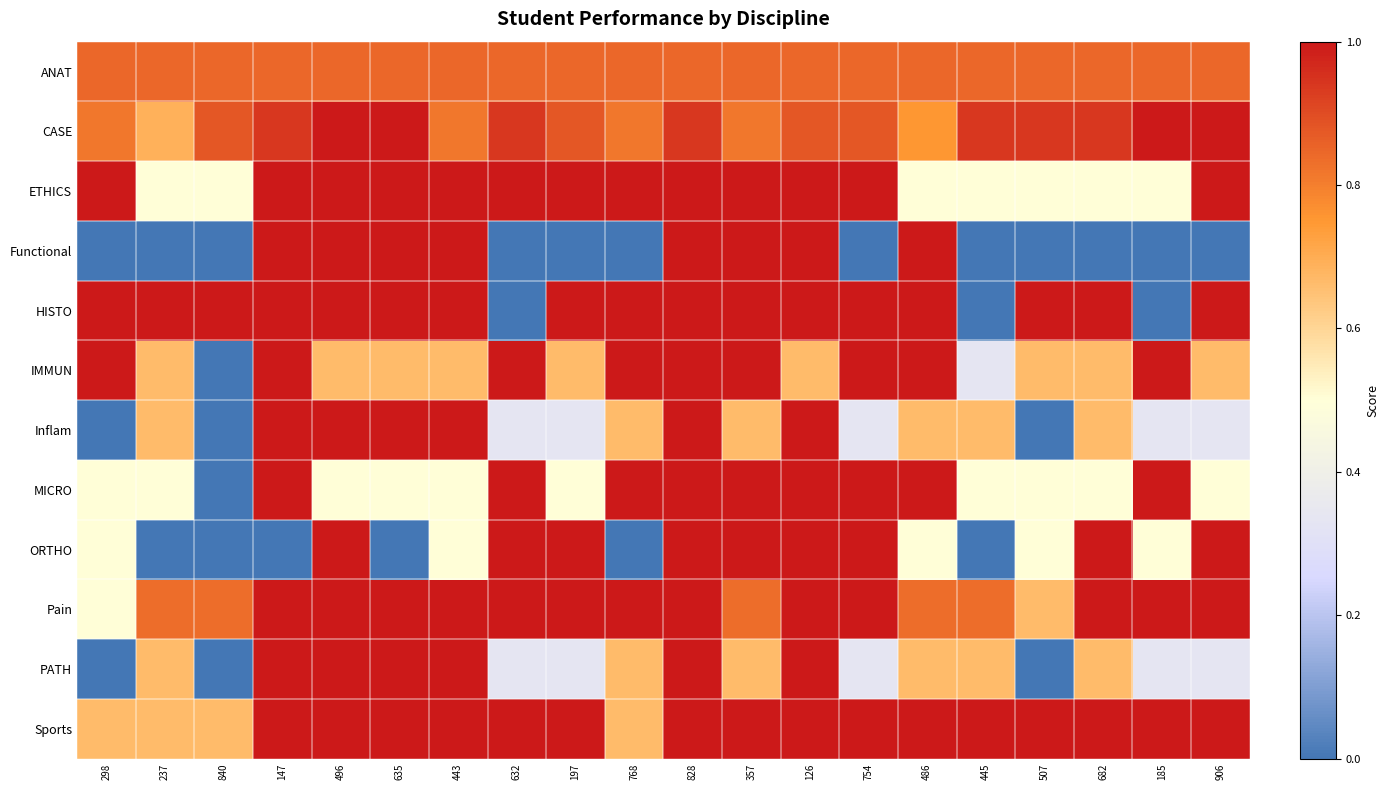

Rank the series by their maximum value, from highest to lowest.

CASE, ETHICS, Functional, HISTO, IMMUN, Inflam, MICRO, ORTHO, Pain, PATH, Sports, ANAT